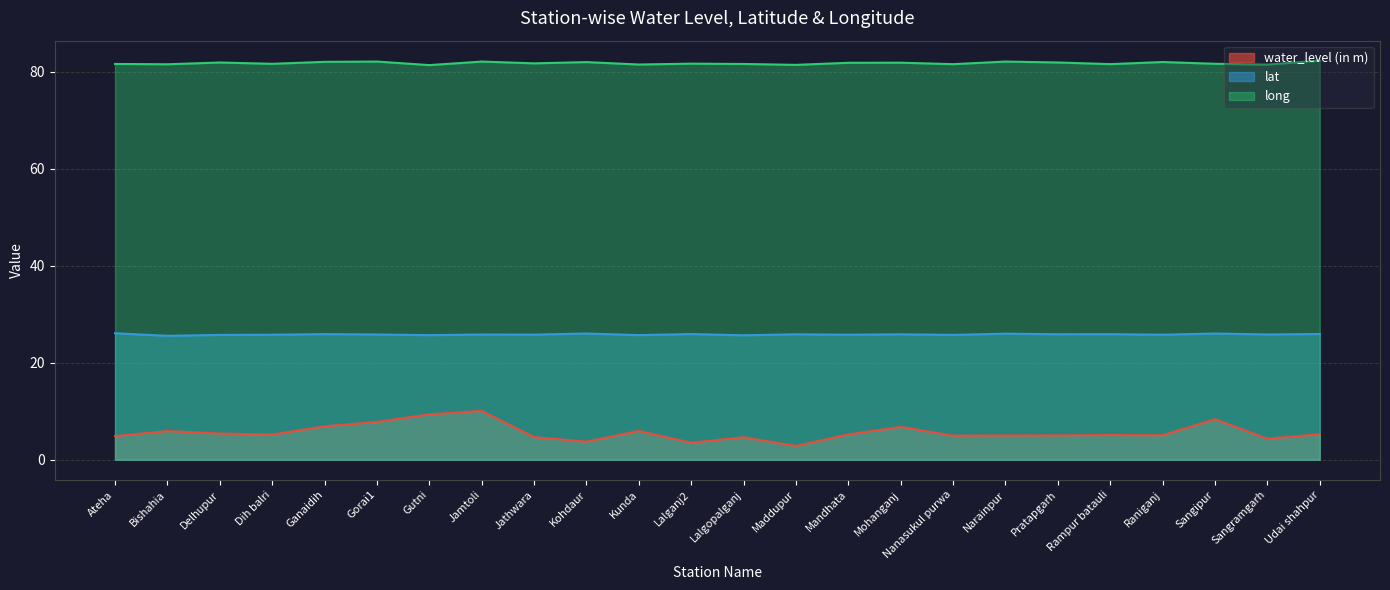

The lat series shows 37.8 at Ateha. True or false?

False